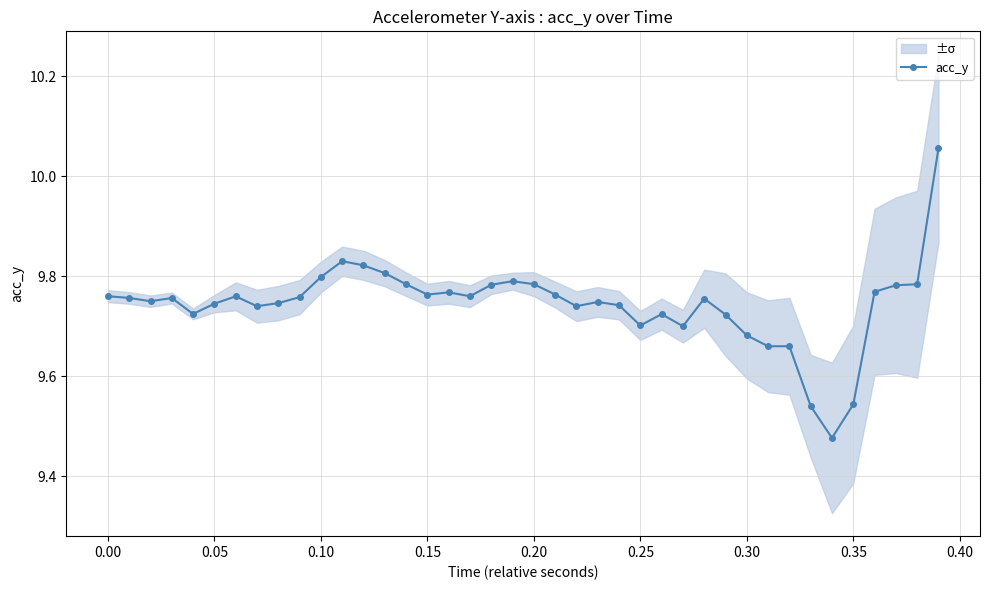

True or false: acc_y has more than 2 interior local peaks.

True